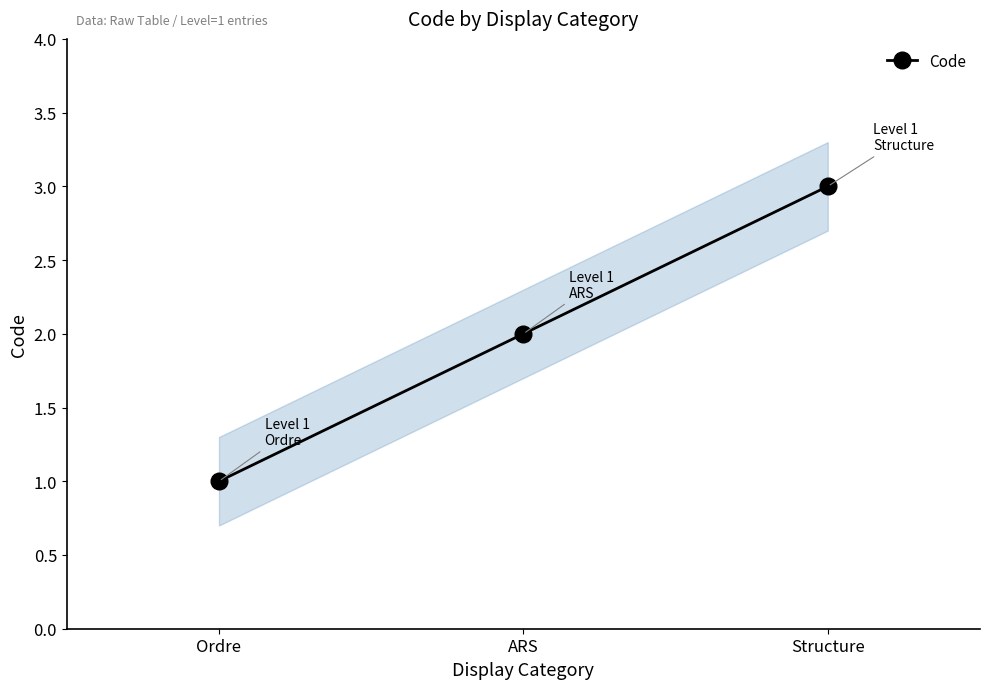

Between Ordre and ARS, which is larger?

ARS